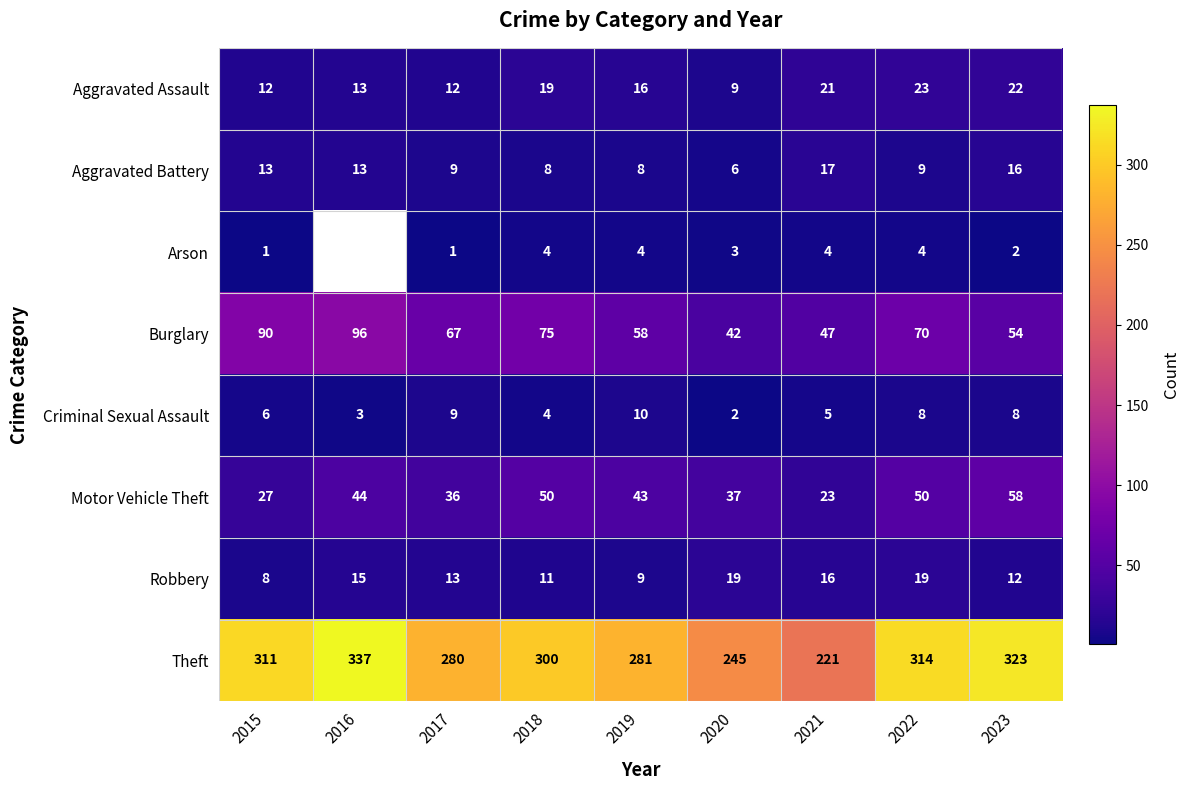

At which label does Burglary reach its minimum?

2020